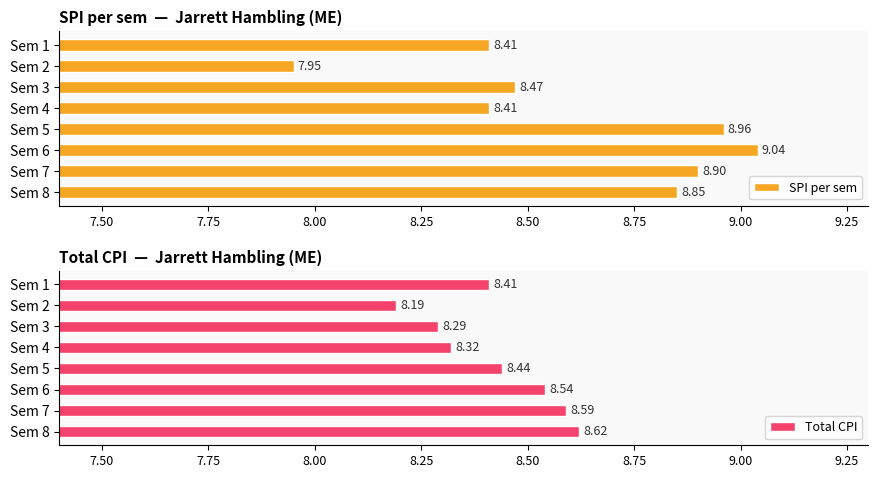

What are all the series names shown in the legend?

SPI per sem, Total CPI